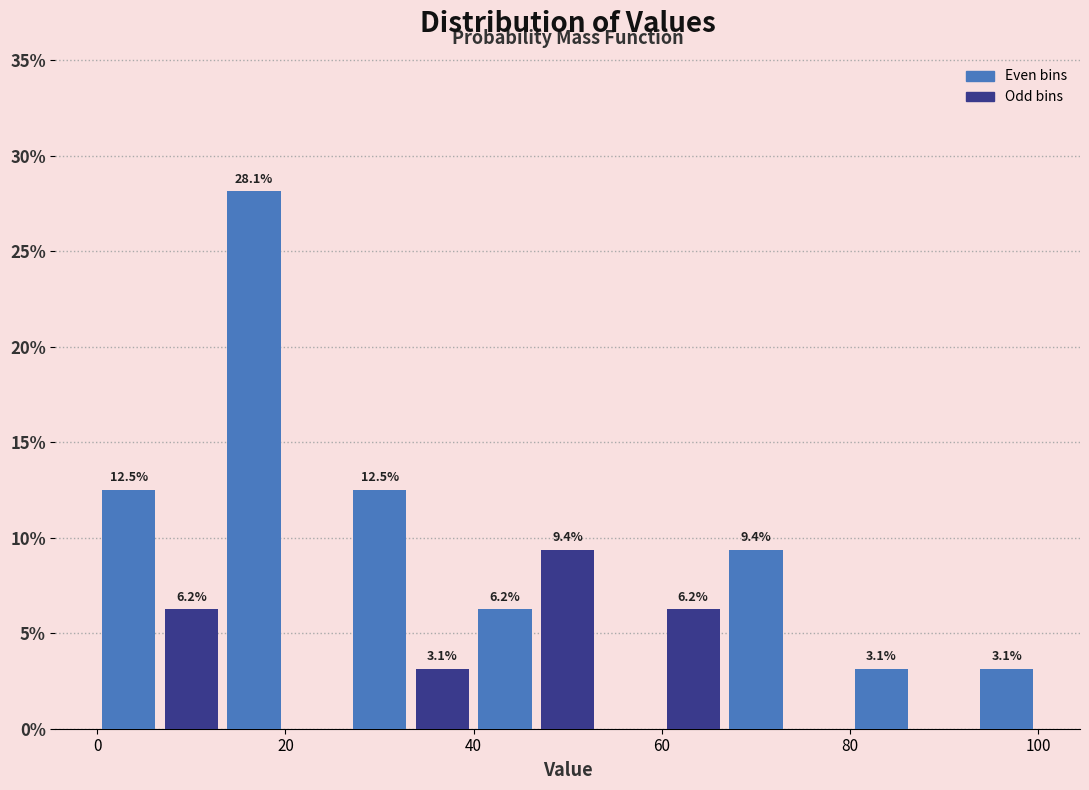

Around what value on the x-axis is the tallest bar? Give the approximate position of its centre, as read against the axis.

16